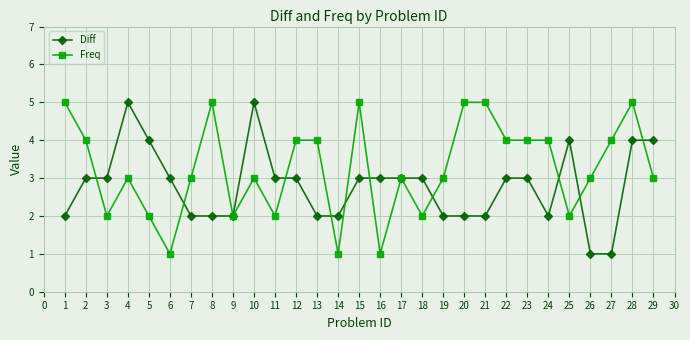

Which series changed the most between 2 and 17?

Freq